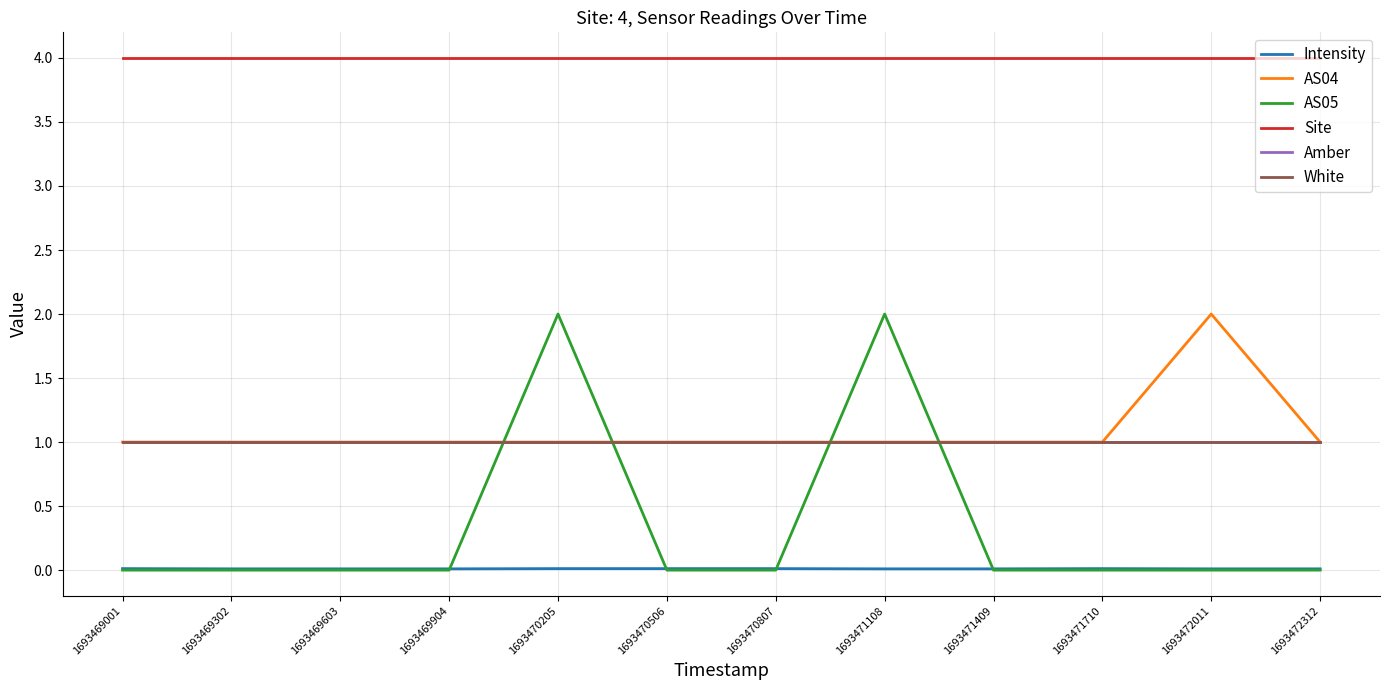

Which series has the largest range (max minus min)?

AS05